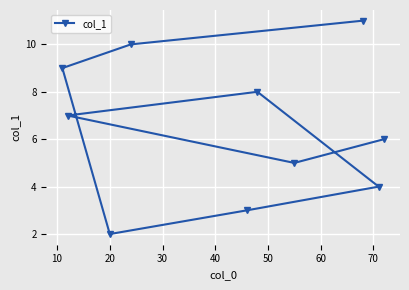

What is the maximum value shown in the chart?

11.0